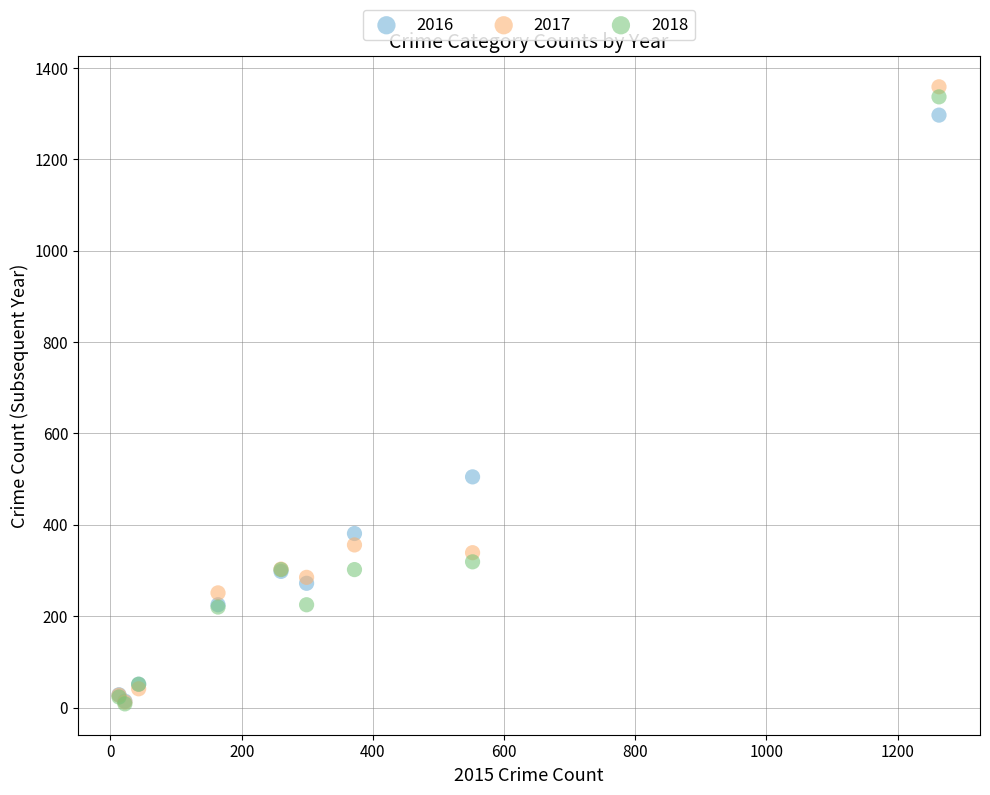

What are all the series names shown in the legend?

2016, 2017, 2018